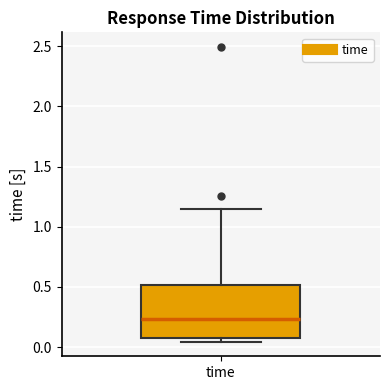

Where does the upper whisker of the box for time end on the y-axis? The values are not printed on the chart, so give them approximately, as read against the axis.

1.15